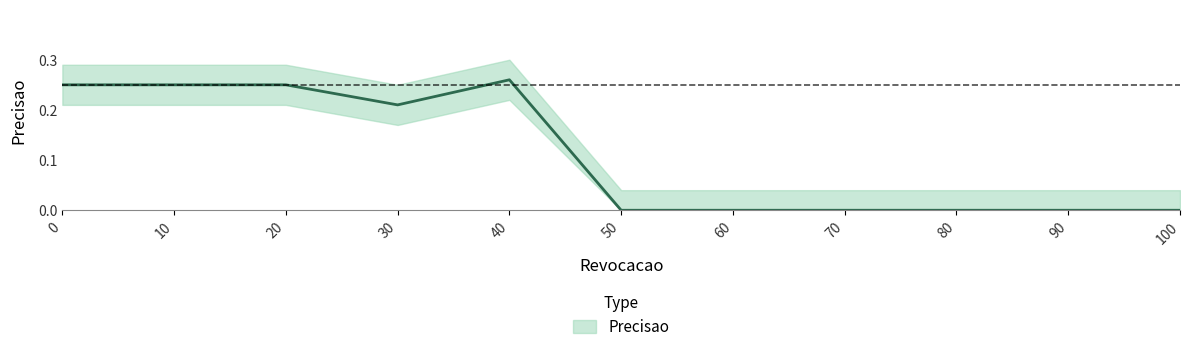

True or false: the data has more than 1 interior local peaks.

False